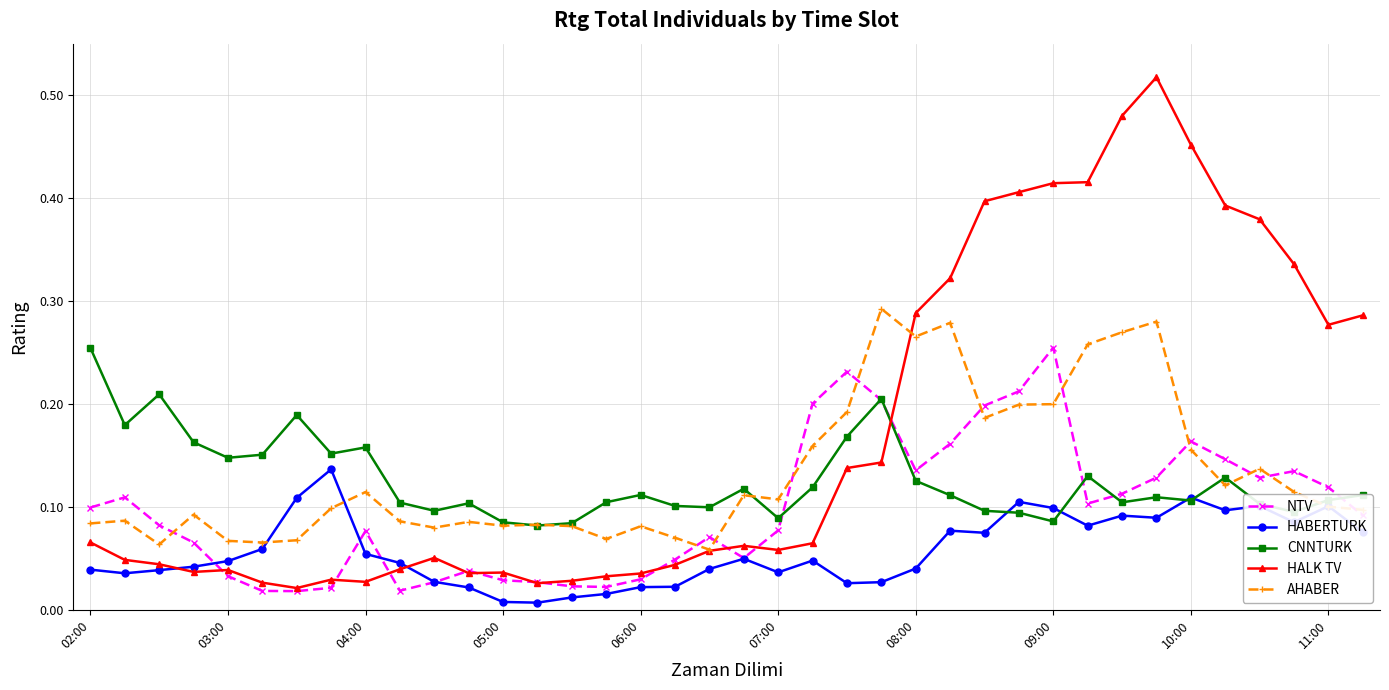

True or false: HALK TV has more than 2 interior local peaks.

True